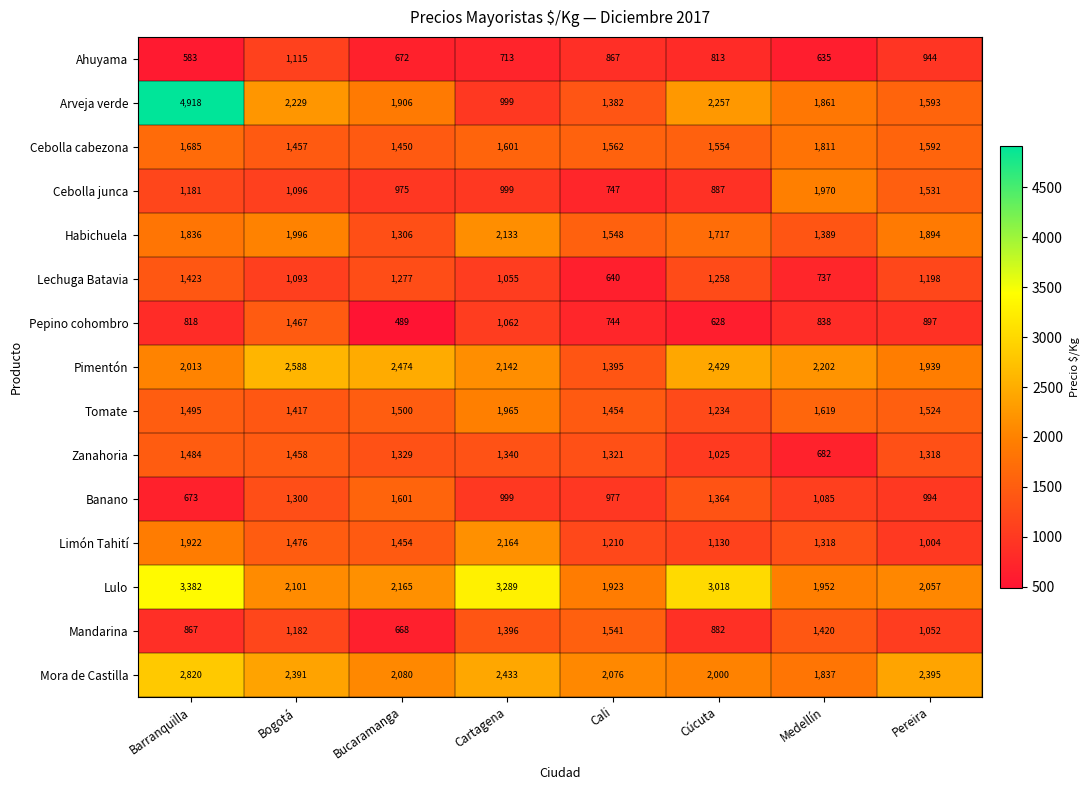

What is the smallest value displayed?

489